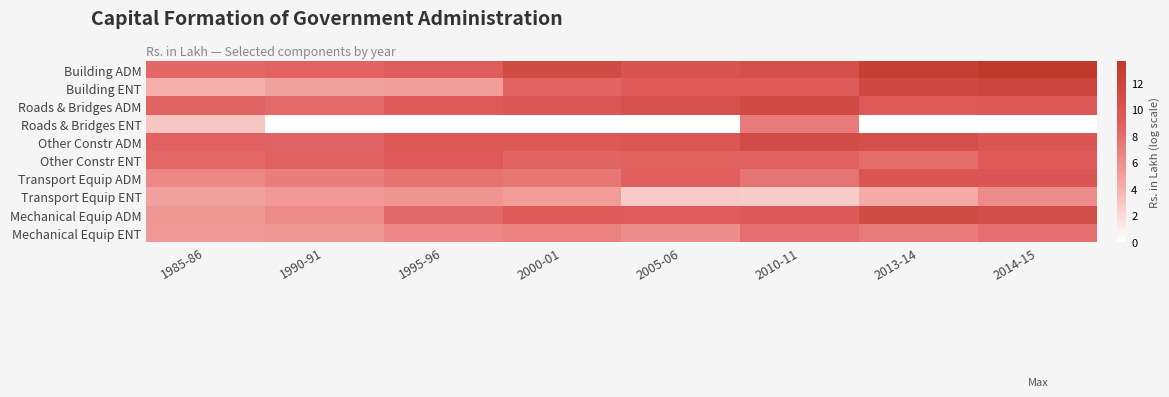

Reading right to left, extract all data points from this chart.

Building ADM: 2014-15=13.7	2013-14=12.9	2010-11=10.6	2005-06=10.1	2000-01=11.3	1995-96=9.1	1990-91=8.7	1985-86=8.4
Building ENT: 2014-15=12.0	2013-14=11.5	2010-11=9.2	2005-06=9.2	2000-01=8.7	1995-96=5.0	1990-91=4.8	1985-86=4.1
Roads & Bridges ADM: 2014-15=9.5	2013-14=9.3	2010-11=11.2	2005-06=10.5	2000-01=9.7	1995-96=9.3	1990-91=8.2	1985-86=8.7
Roads & Bridges ENT: 2014-15=0.0	2013-14=0.0	2010-11=7.3	2005-06=0.0	2000-01=0.0	1995-96=0.0	1990-91=0.0	1985-86=3.0
Other Constr ADM: 2014-15=9.9	2013-14=10.7	2010-11=11.2	2005-06=9.8	2000-01=9.5	1995-96=9.5	1990-91=8.7	1985-86=8.8
Other Constr ENT: 2014-15=9.2	2013-14=8.0	2010-11=8.8	2005-06=8.8	2000-01=8.5	1995-96=9.4	1990-91=8.9	1985-86=8.4
Transport Equip ADM: 2014-15=9.9	2013-14=9.9	2010-11=7.6	2005-06=9.0	2000-01=7.5	1995-96=7.7	1990-91=7.0	1985-86=6.4
Transport Equip ENT: 2014-15=6.2	2013-14=4.4	2010-11=2.6	2005-06=2.8	2000-01=5.2	1995-96=5.7	1990-91=5.4	1985-86=4.9
Mechanical Equip ADM: 2014-15=10.9	2013-14=11.3	2010-11=9.4	2005-06=9.1	2000-01=9.2	1995-96=8.3	1990-91=6.3	1985-86=5.6
Mechanical Equip ENT: 2014-15=7.9	2013-14=7.2	2010-11=7.9	2005-06=6.1	2000-01=6.8	1995-96=6.5	1990-91=5.6	1985-86=5.4